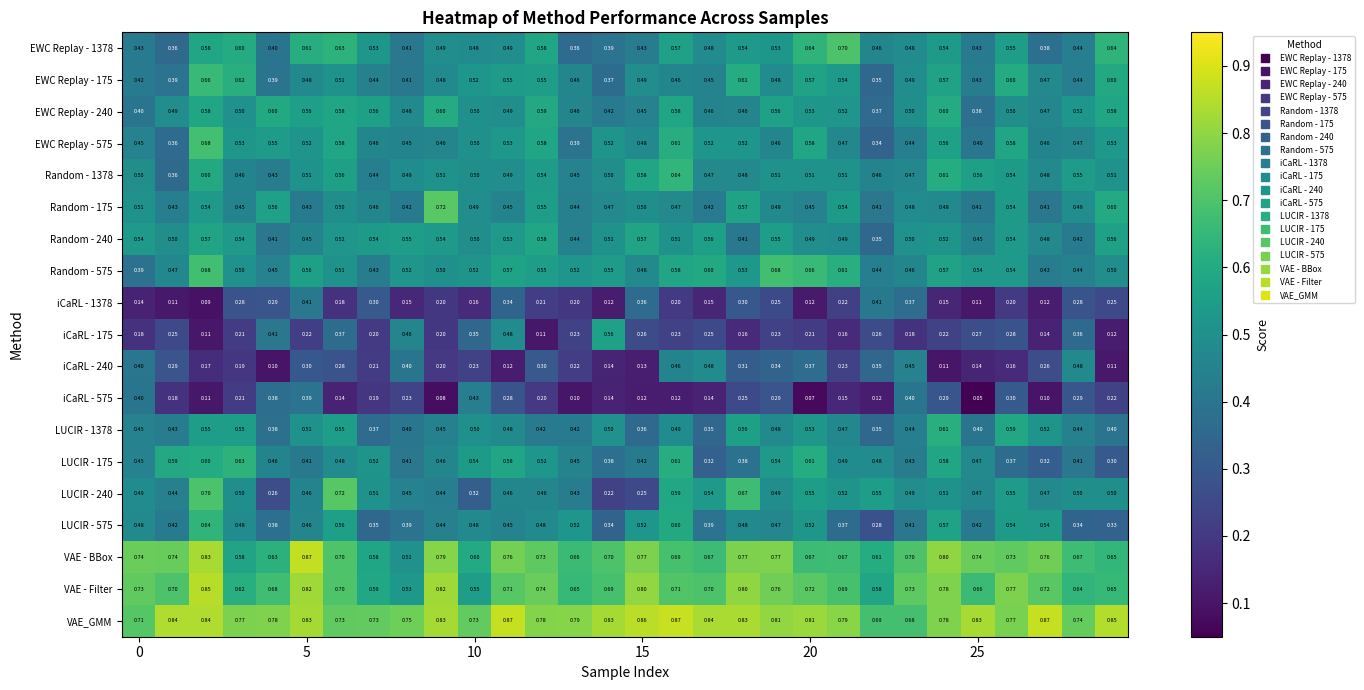

Which series has the largest total across all categories?

VAE_GMM